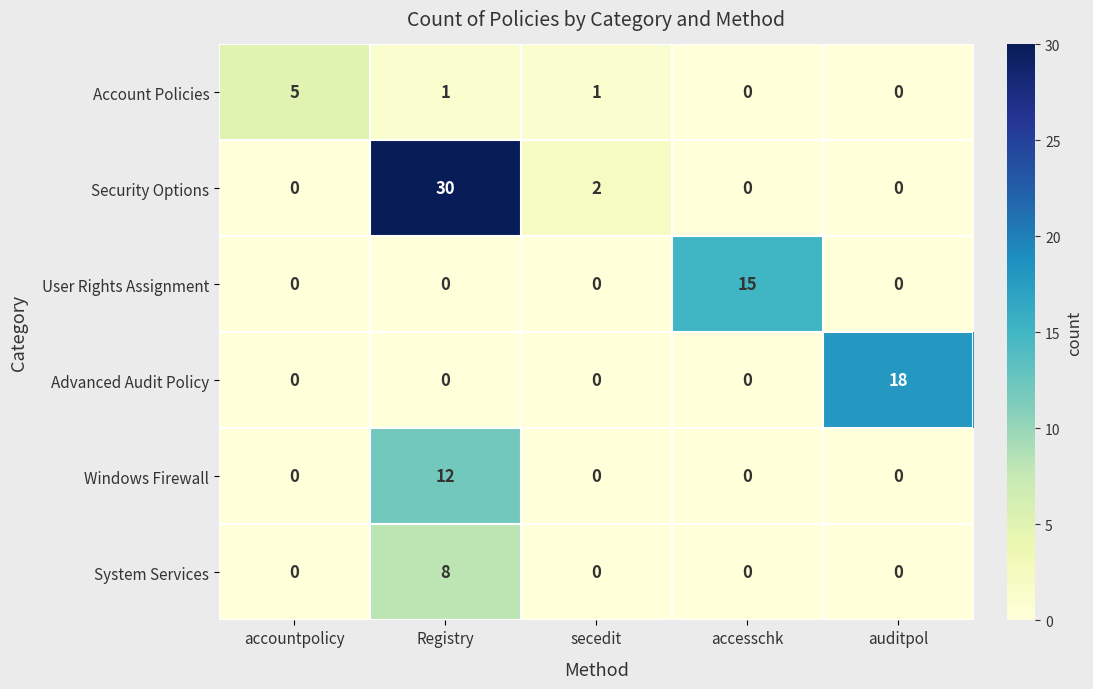

Between secedit and auditpol, which series saw the biggest shift?

Advanced Audit Policy